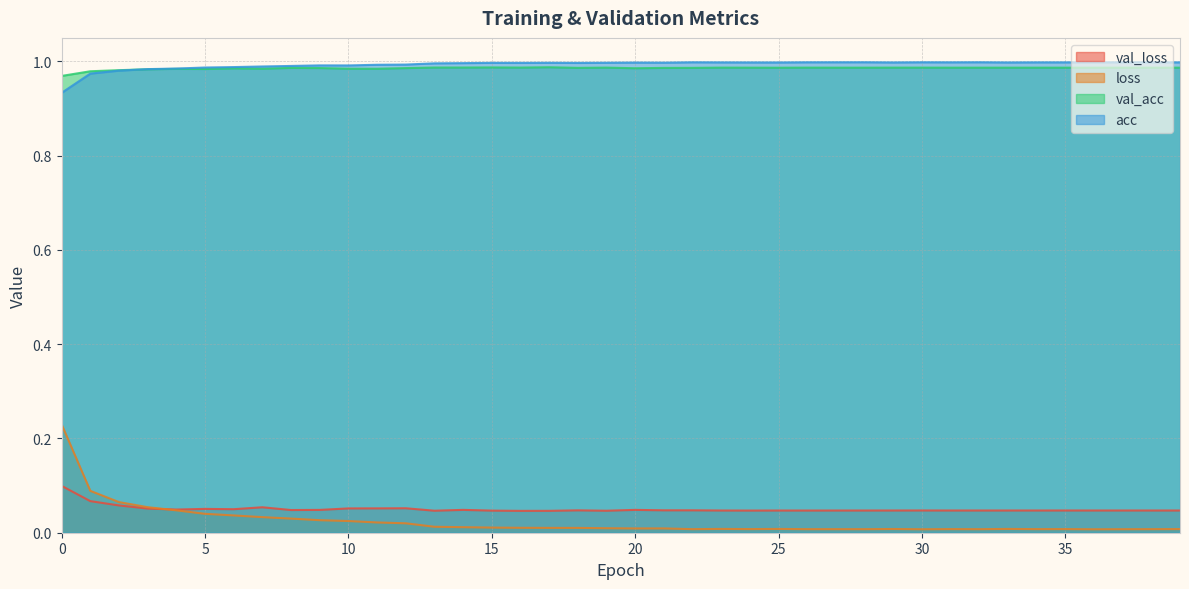

Reading left to right, what are all the values shown in this chart?

val_loss: 0.1	0.1	0.1	0.1	0.0	0.1	0.0	0.1	0.0	0.0	0.1	0.1	0.1	0.0	0.0	0.0	0.0	0.0	0.0	0.0	0.0	0.0	0.0	0.0	0.0	0.0	0.0	0.0	0.0	0.0	0.0	0.0	0.0	0.0	0.0	0.0	0.0	0.0	0.0	0.0
loss: 0.2	0.1	0.1	0.1	0.0	0.0	0.0	0.0	0.0	0.0	0.0	0.0	0.0	0.0	0.0	0.0	0.0	0.0	0.0	0.0	0.0	0.0	0.0	0.0	0.0	0.0	0.0	0.0	0.0	0.0	0.0	0.0	0.0	0.0	0.0	0.0	0.0	0.0	0.0	0.0
val_acc: 1.0	1.0	1.0	1.0	1.0	1.0	1.0	1.0	1.0	1.0	1.0	1.0	1.0	1.0	1.0	1.0	1.0	1.0	1.0	1.0	1.0	1.0	1.0	1.0	1.0	1.0	1.0	1.0	1.0	1.0	1.0	1.0	1.0	1.0	1.0	1.0	1.0	1.0	1.0	1.0
acc: 0.9	1.0	1.0	1.0	1.0	1.0	1.0	1.0	1.0	1.0	1.0	1.0	1.0	1.0	1.0	1.0	1.0	1.0	1.0	1.0	1.0	1.0	1.0	1.0	1.0	1.0	1.0	1.0	1.0	1.0	1.0	1.0	1.0	1.0	1.0	1.0	1.0	1.0	1.0	1.0